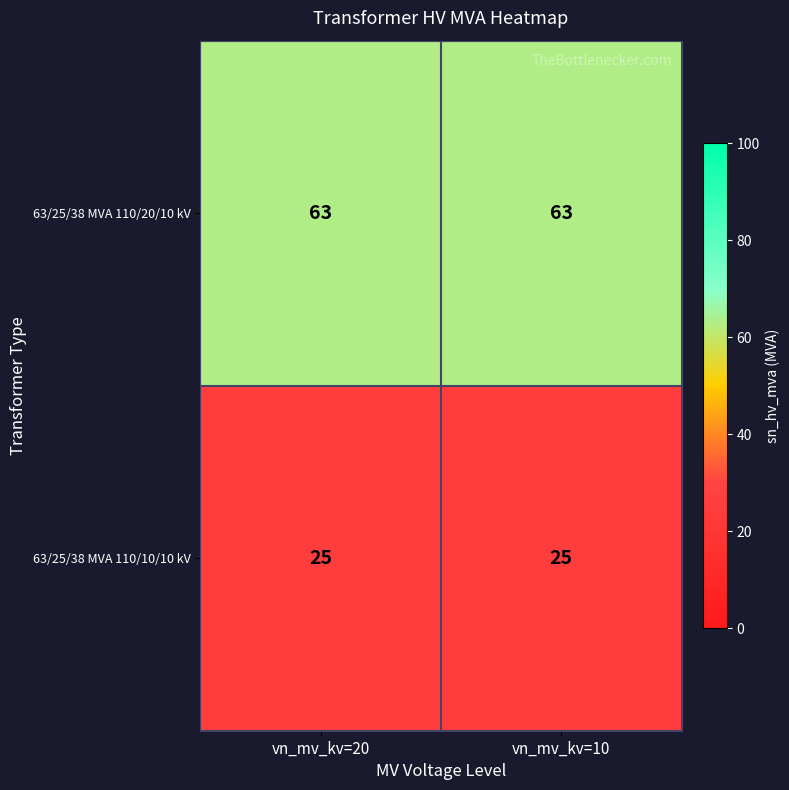

Reading right to left, transcribe all the data shown in this chart.

63/25/38 MVA 110/20/10 kV: vn_mv_kv=10=63	vn_mv_kv=20=63
63/25/38 MVA 110/10/10 kV: vn_mv_kv=10=25	vn_mv_kv=20=25